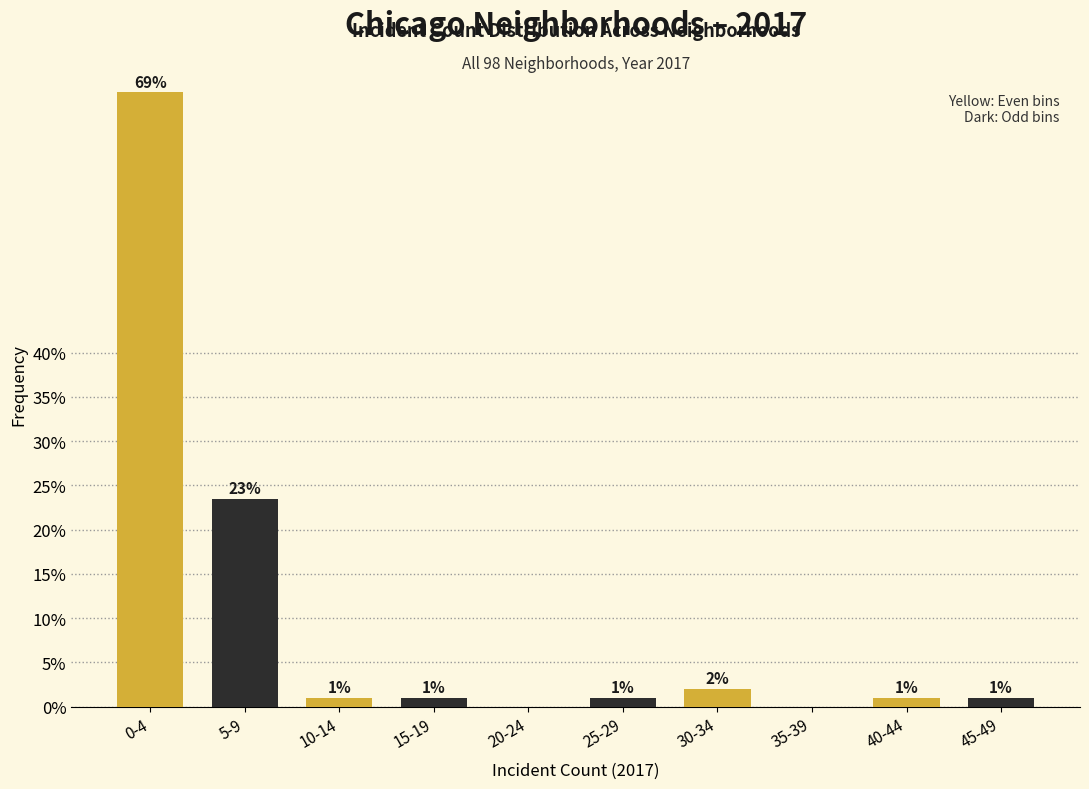

At which category does the chart reach its peak across all series?

0-4